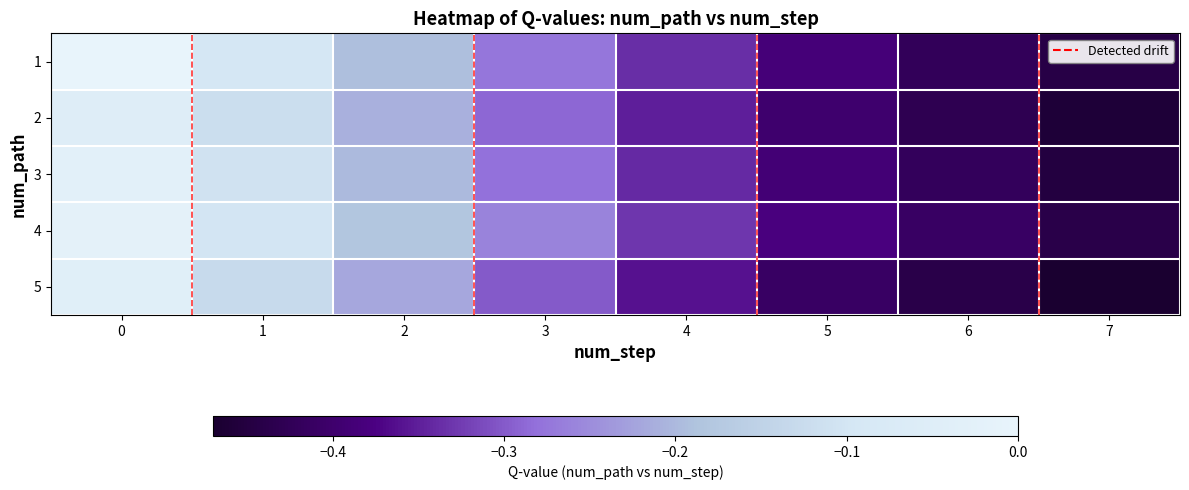

Reading left to right, transcribe all the data shown in this chart.

row_0: 0.0	-0.1	-0.2	-0.3	-0.3	-0.4	-0.4	-0.4
row_1: -0.1	-0.1	-0.2	-0.3	-0.3	-0.4	-0.4	-0.5
row_2: -0.0	-0.1	-0.2	-0.3	-0.3	-0.4	-0.4	-0.5
row_3: -0.0	-0.1	-0.2	-0.3	-0.3	-0.4	-0.4	-0.4
row_4: -0.0	-0.1	-0.2	-0.3	-0.4	-0.4	-0.4	-0.5